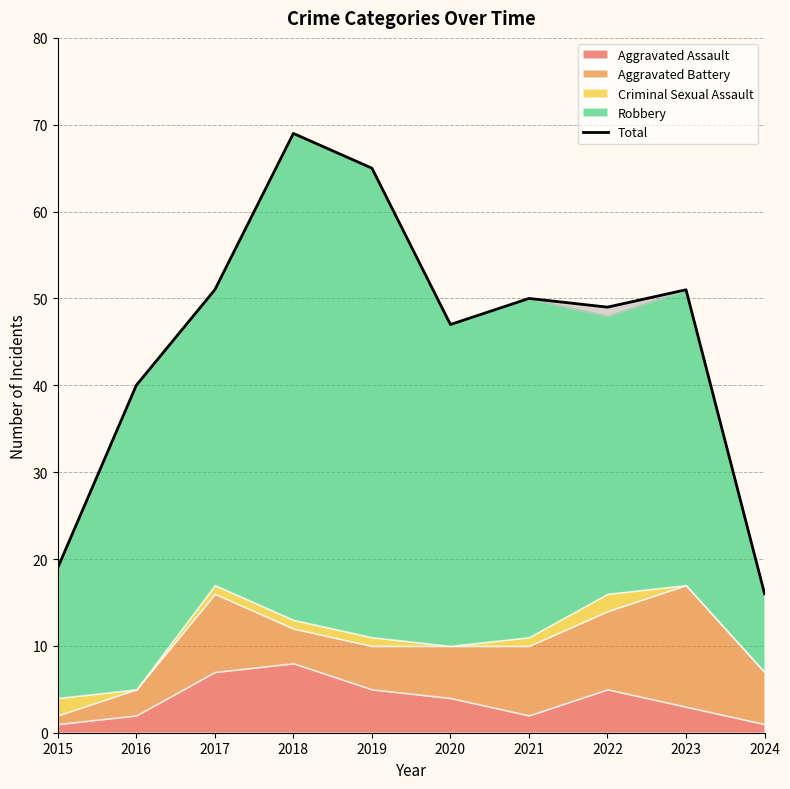

List the labels in order of value, largest first.

2018, 2019, 2017, 2023, 2021, 2022, 2020, 2016, 2015, 2024